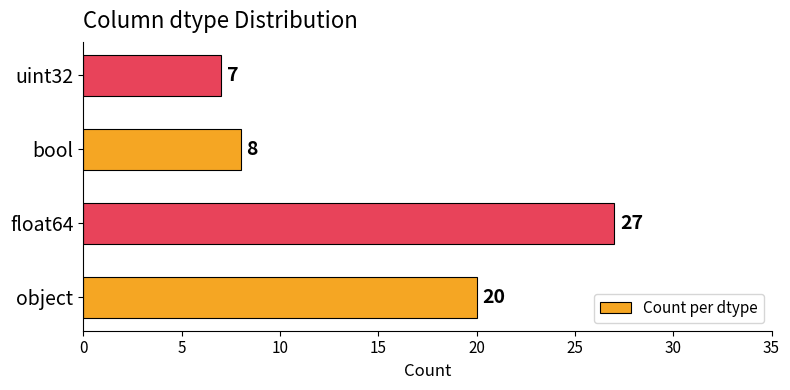

What is the maximum value shown in the chart?

27